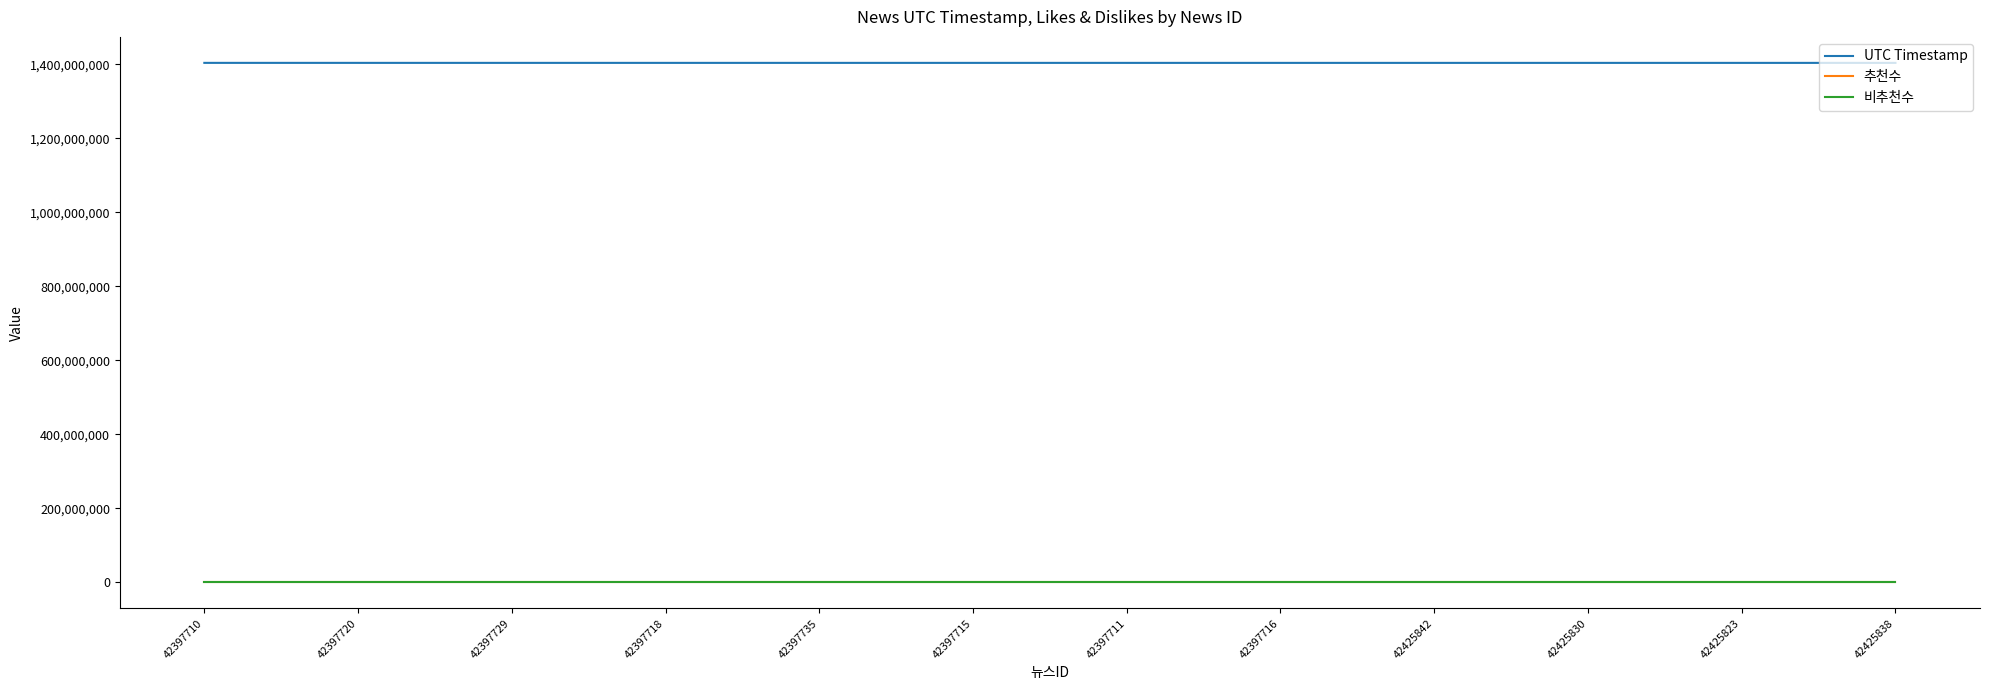

What is the maximum value for UTC Timestamp?

1404169898